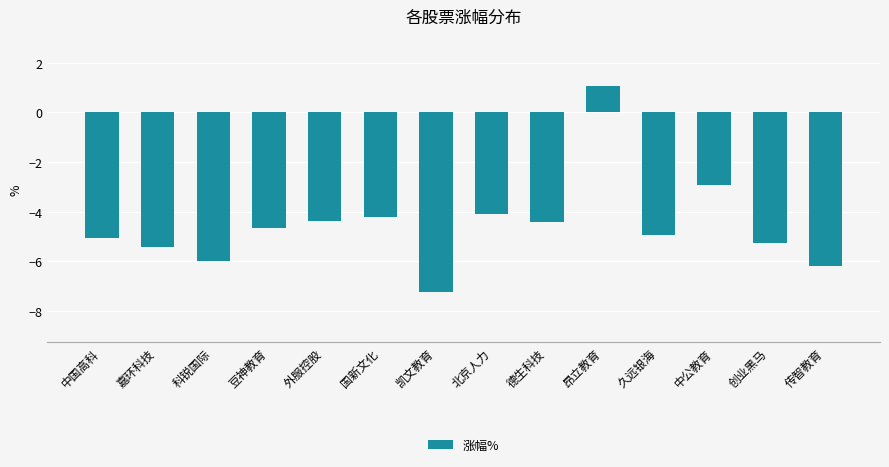

What position from the left is 德生科技?

9